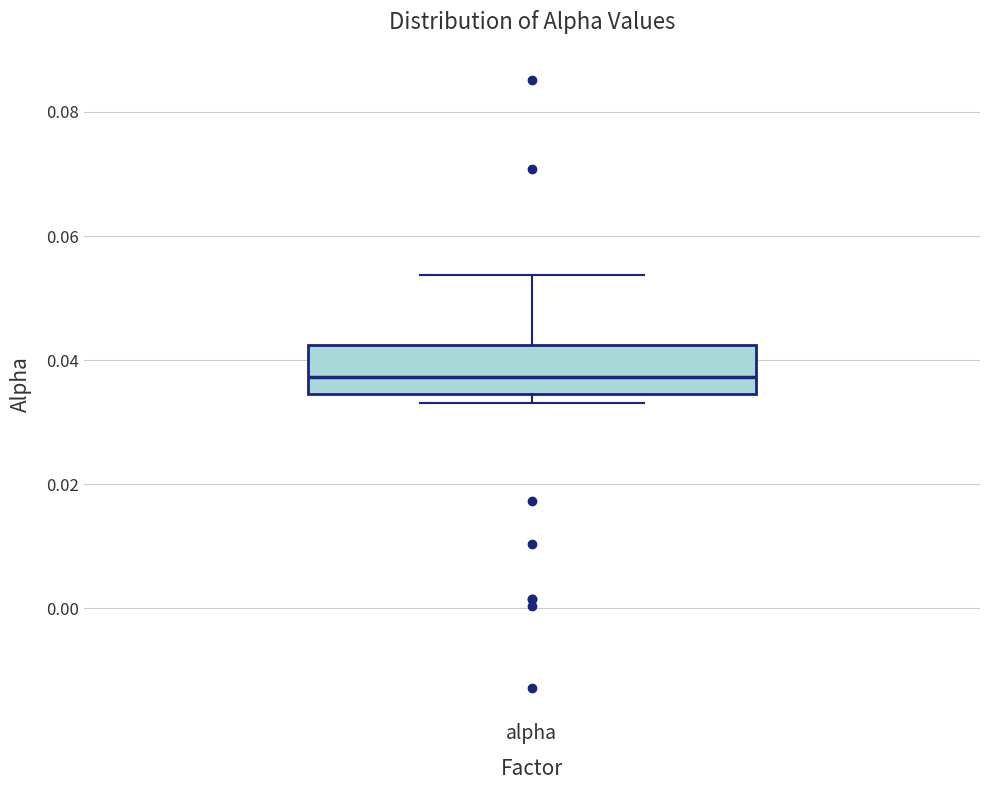

Transcribe this box plot: give where the median line is, the range the box spans, and where the two whiskers end, as read against the y-axis. The values are not printed on the chart, so give them approximately, as read against the axis.

median 0.038, box 0.034 to 0.042, whiskers 0.034 (just below the box's lower edge) to 0.054